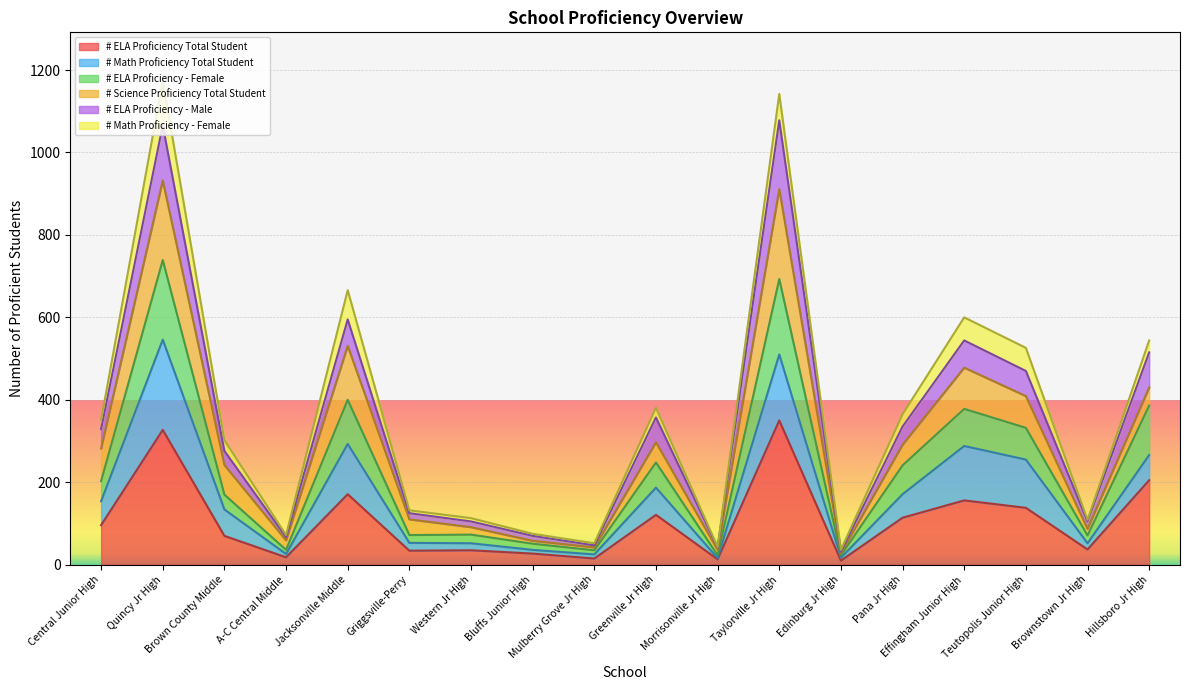

In # ELA Proficiency - Male, how many points are higher than both neighbors (excluding endpoints)?

5